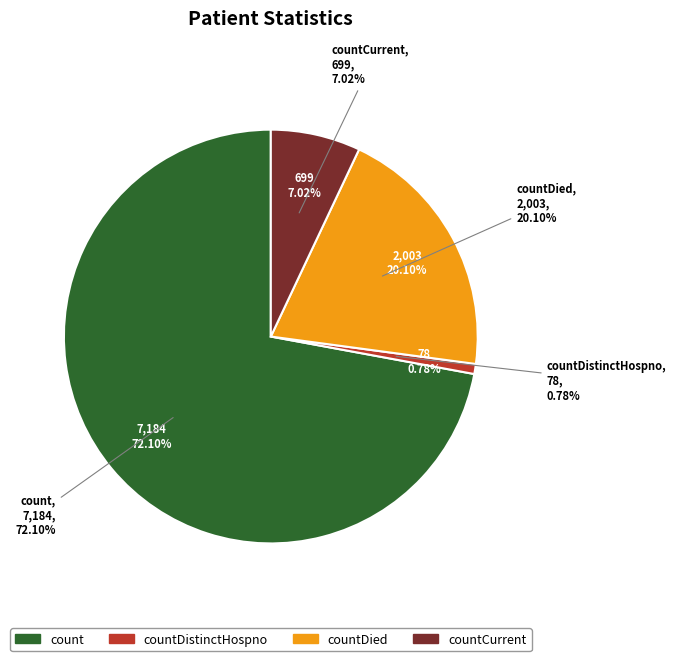

Is it true that count is 72% of the pie?

True